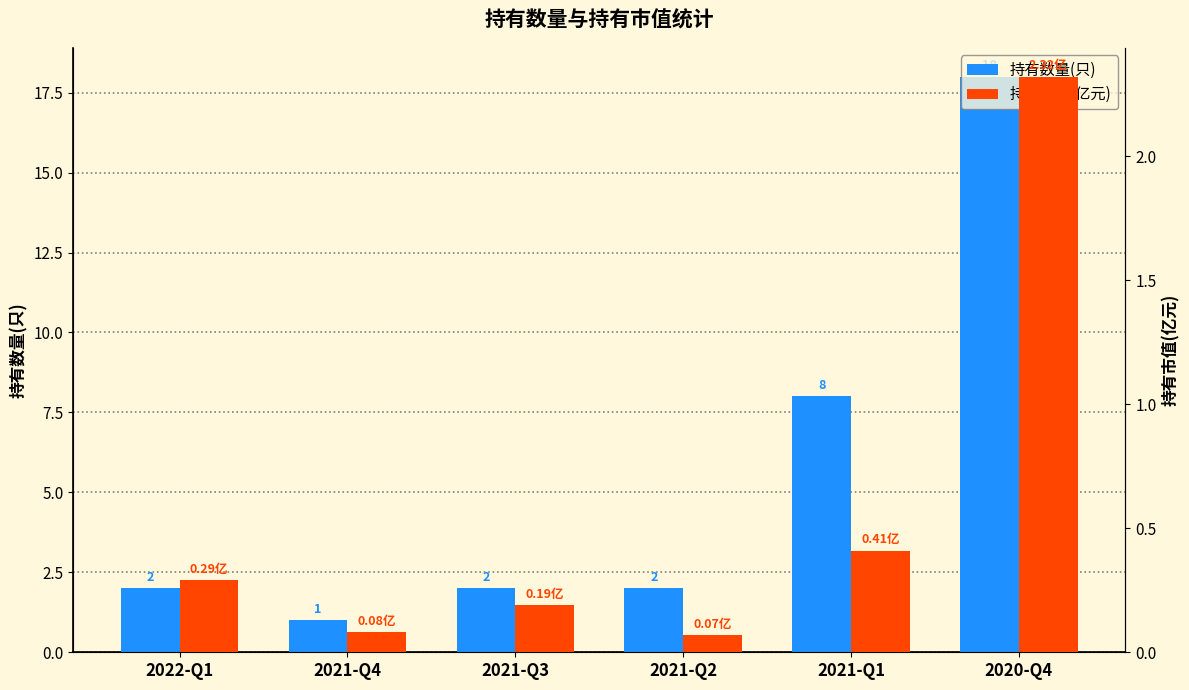

The value of 持有数量(只) at 2020-Q4 is 5.3. True or false?

False